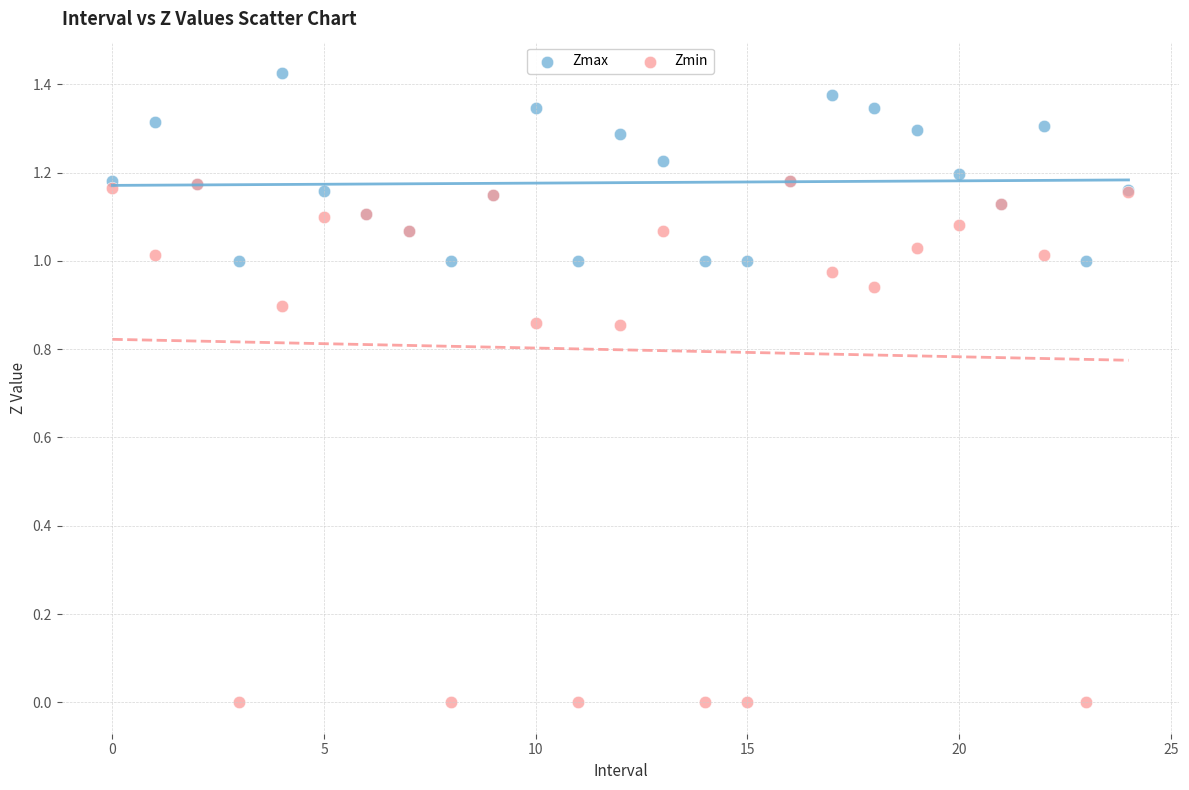

What are all the series names shown in the legend?

Zmax, Zmin